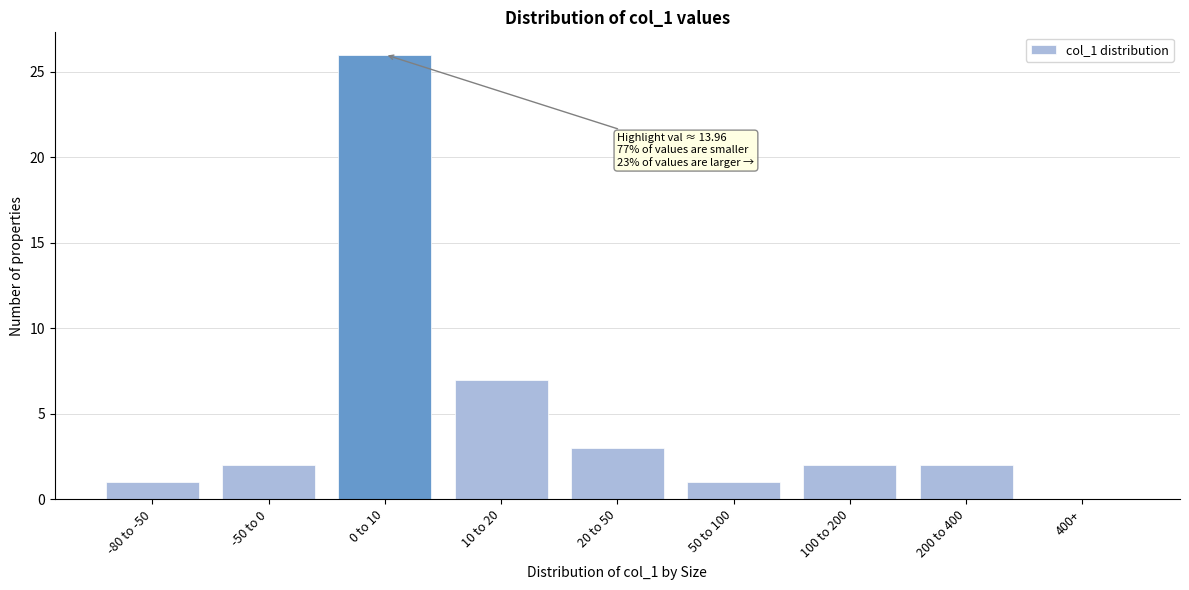

Reading left to right, what are all the values shown in this chart?

-80 to -50=1	-50 to 0=2	0 to 10=26	10 to 20=7	20 to 50=3	50 to 100=1	100 to 200=2	200 to 400=2	400+=0